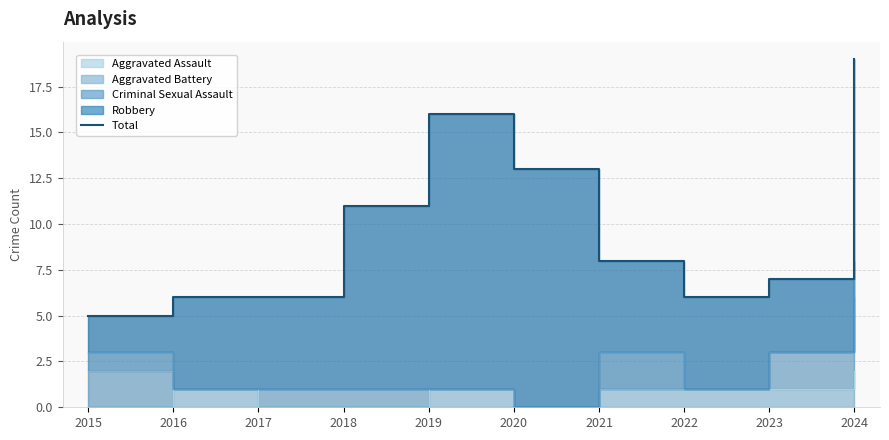

Where is the first local minimum?

2022